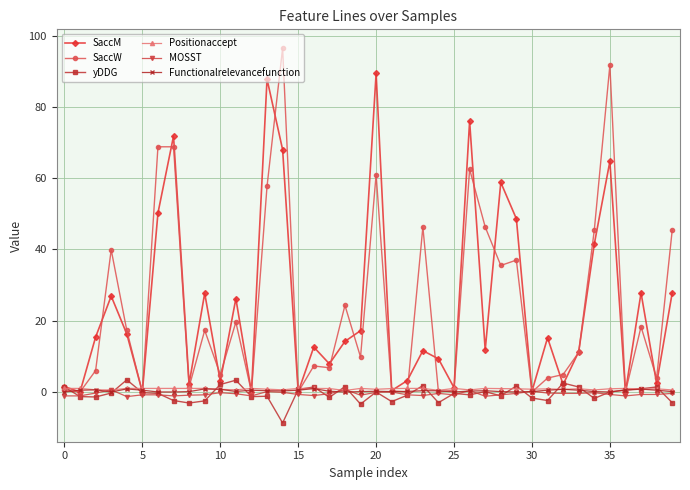

True or false: SaccW has more than 1 points higher than both neighbors.

True